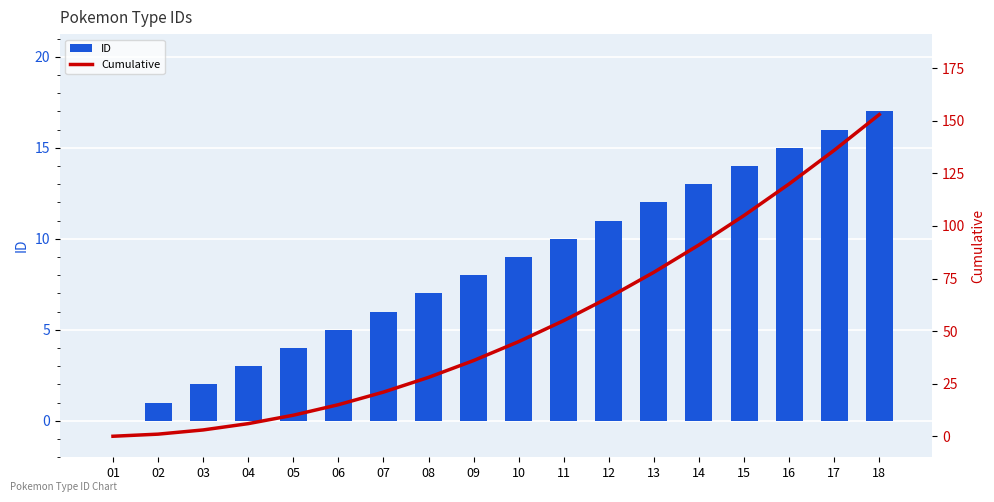

Reading left to right, list all the values displayed in this chart.

ID: 0	1	2	3	4	5	6	7	8	9	10	11	12	13	14	15	16	17
Cumulative: 0	1	3	6	10	15	21	28	36	45	55	66	78	91	105	120	136	153